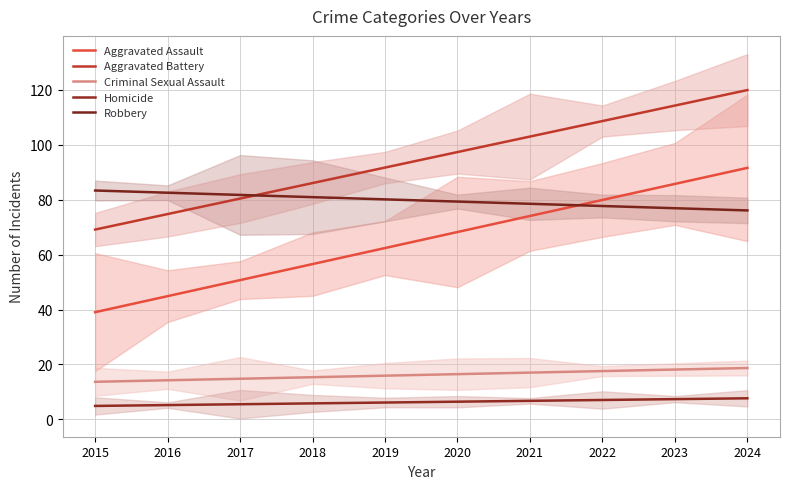

Reading right to left, list all the values displayed in this chart.

Aggravated Assault: 91.6	85.7	79.9	74.1	68.2	62.4	56.5	50.7	44.9	39.0
Aggravated Battery: 119.9	114.2	108.6	103.0	97.3	91.7	86.0	80.4	74.8	69.1
Criminal Sexual Assault: 18.7	18.2	17.6	17.0	16.5	15.9	15.4	14.8	14.2	13.7
Homicide: 7.7	7.4	7.1	6.8	6.5	6.1	5.8	5.5	5.2	4.9
Robbery: 76.1	76.9	77.7	78.5	79.3	80.1	80.9	81.7	82.5	83.3